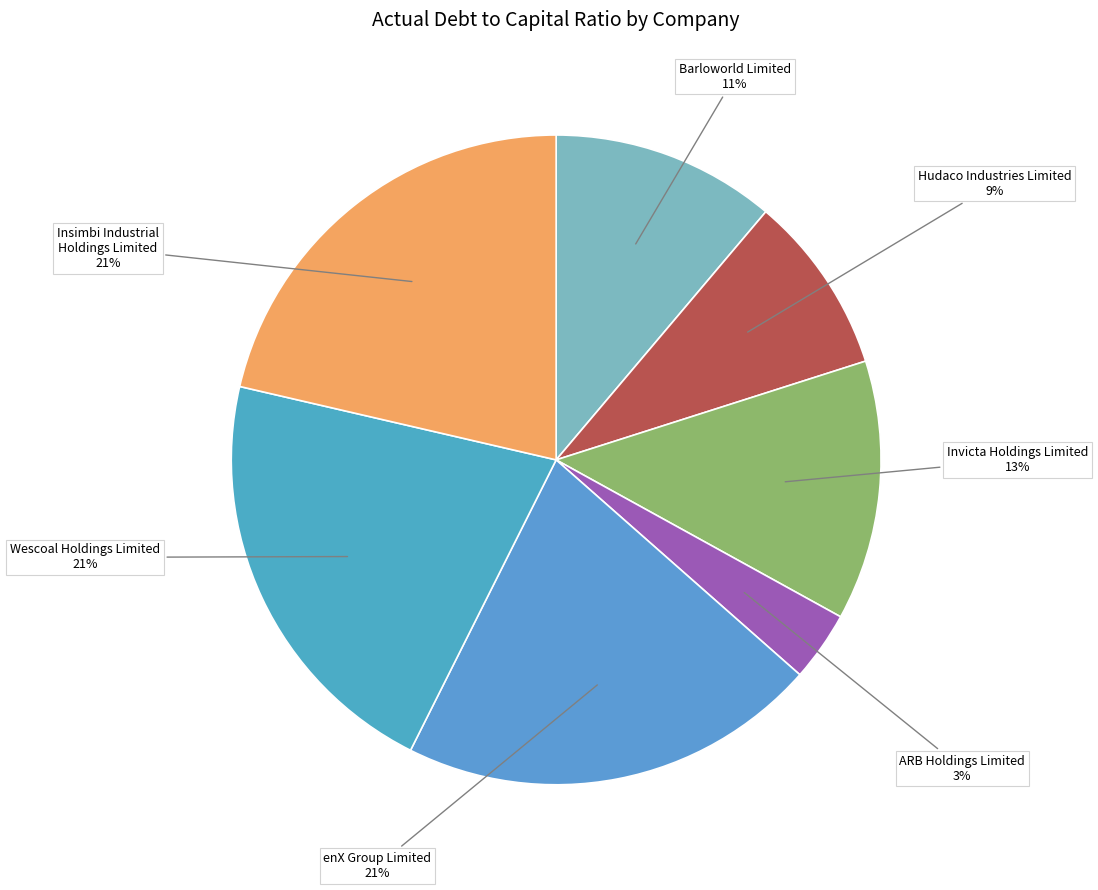

To the nearest percent, what is the combined percentage of Hudaco Industries Limited and Invicta Holdings Limited?

22%